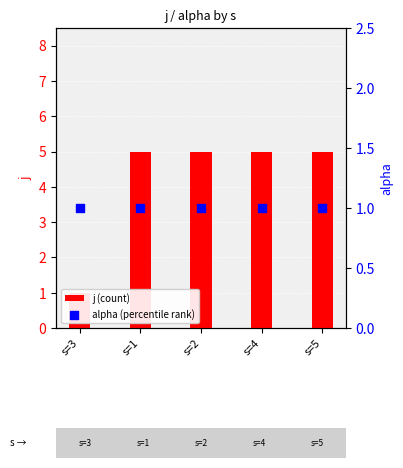

Is the value of j (count) at s=4 greater than the value of alpha (percentile rank) at s=3?

Yes